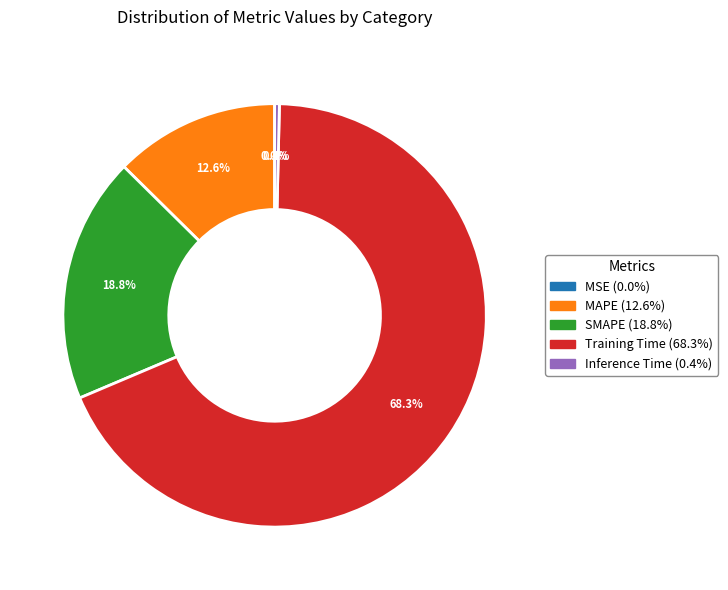

To the nearest percent, what is the difference between the largest and smallest slice percentages?

68%